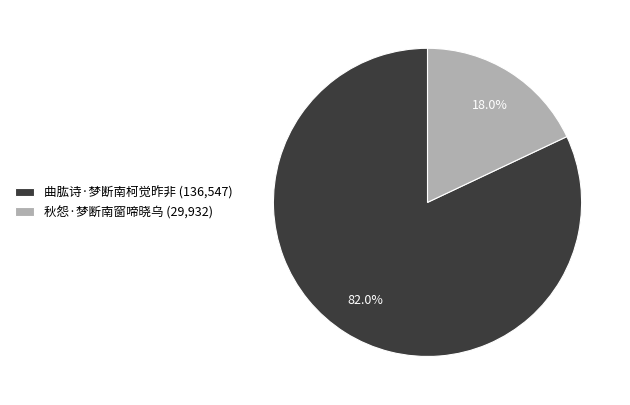

Is it true that 曲肱诗·梦断南柯觉昨非 is 82% of the pie?

True